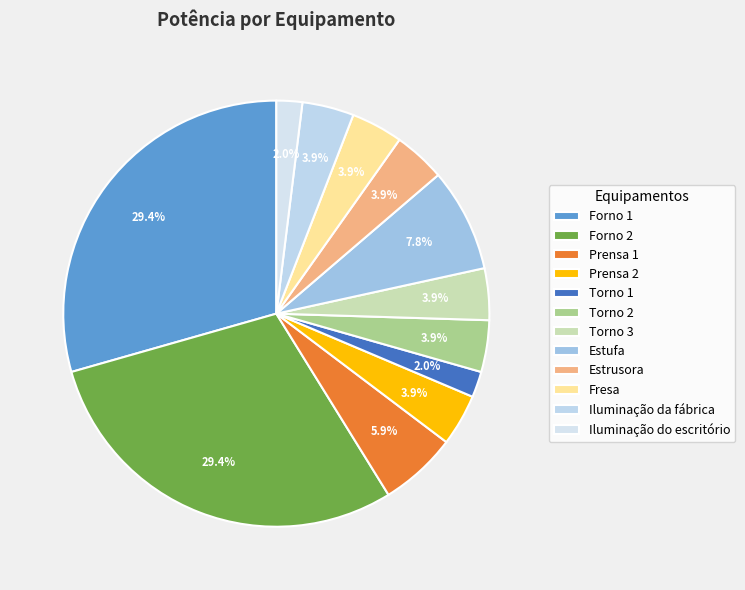

Is it true that Iluminação do escritório is 2% of the pie?

True